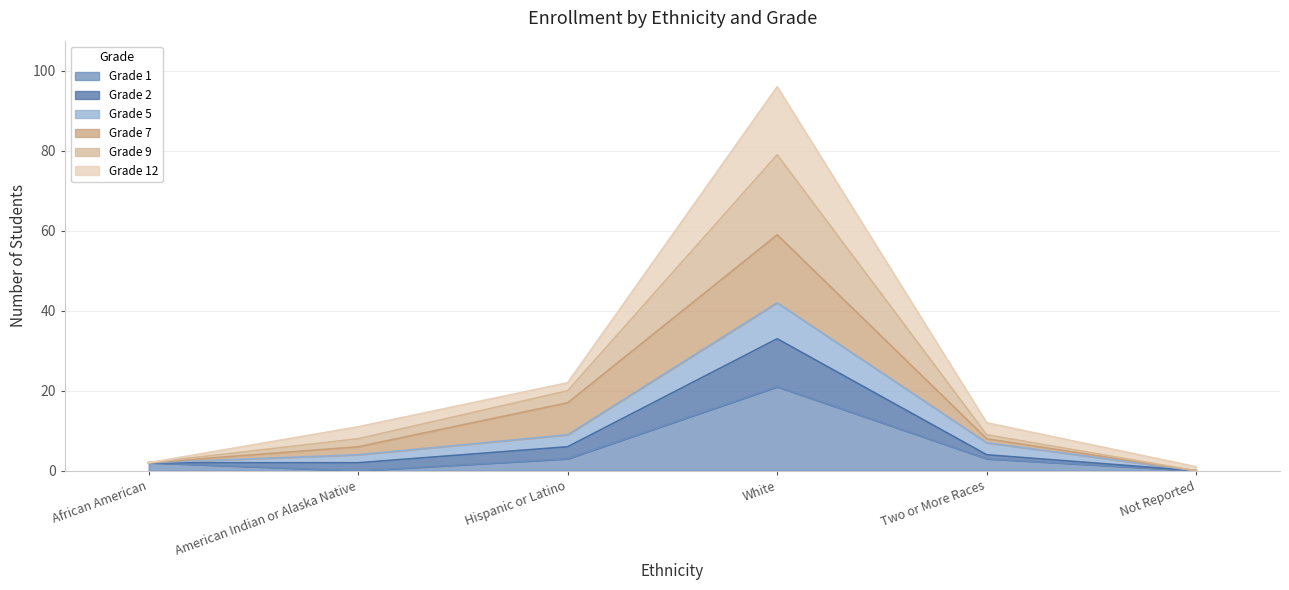

Where is the first local minimum for Grade 1?

American Indian or Alaska Native